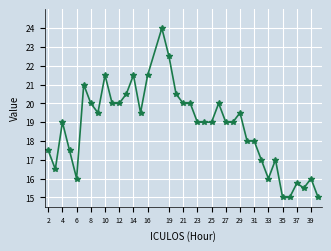

What is the maximum value shown in the chart?

24.0